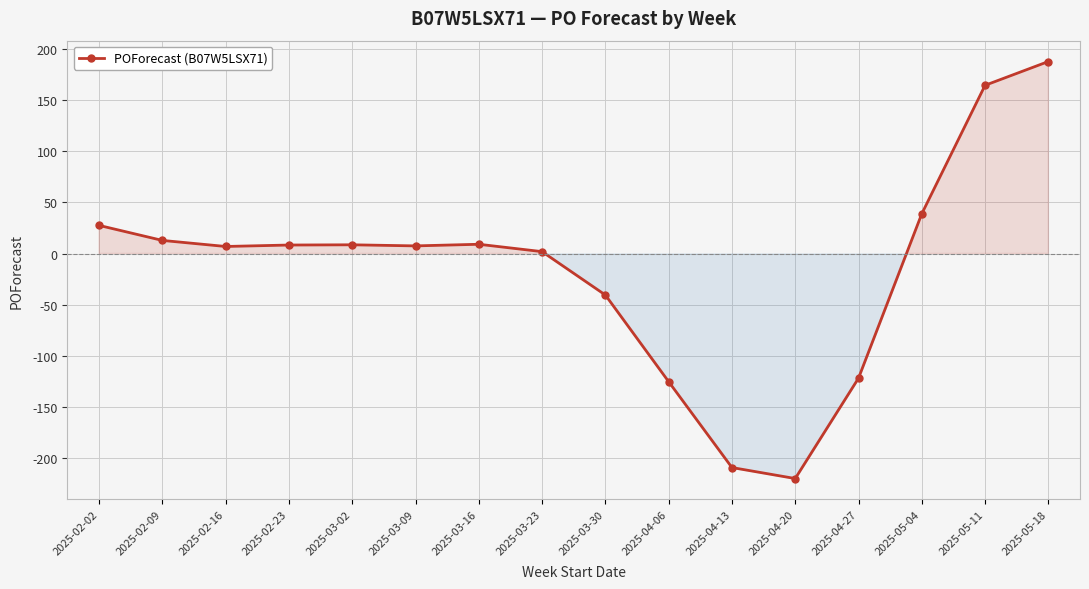

What position from the right is 2025-05-18?

1